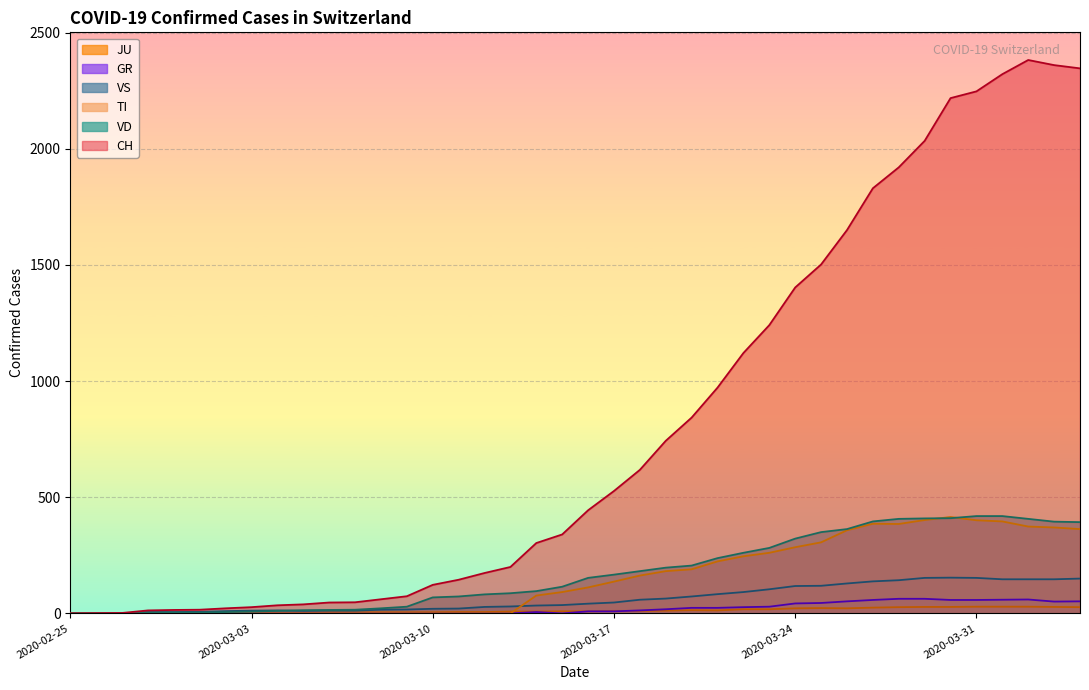

At which label does CH reach its minimum?

2020-02-25